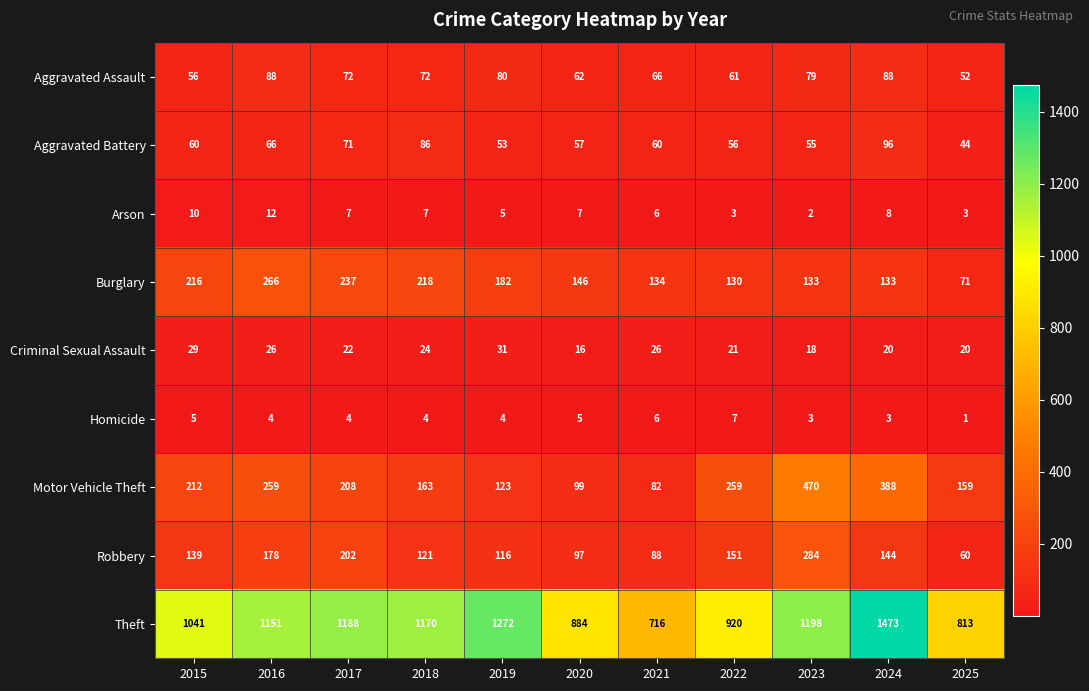

What is the greatest value displayed?

1473